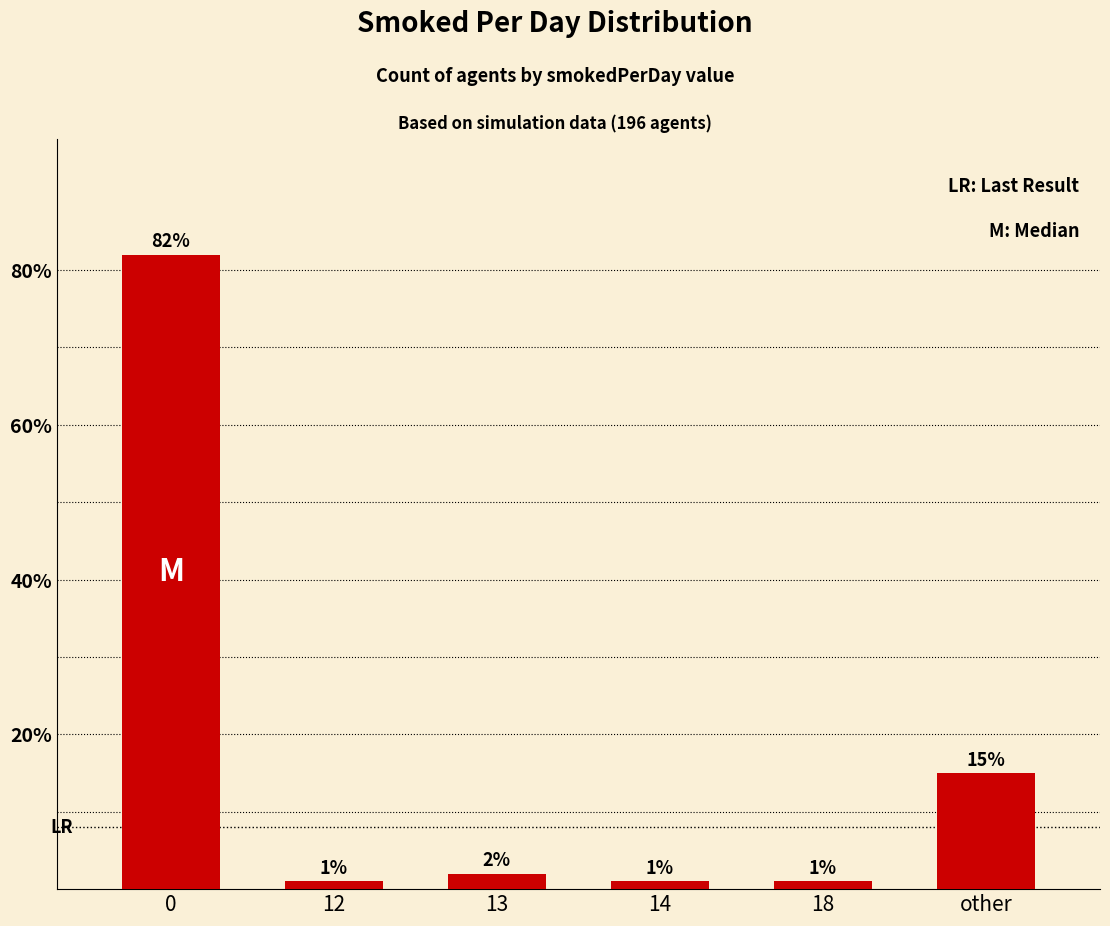

How many series are shown in this chart?

1